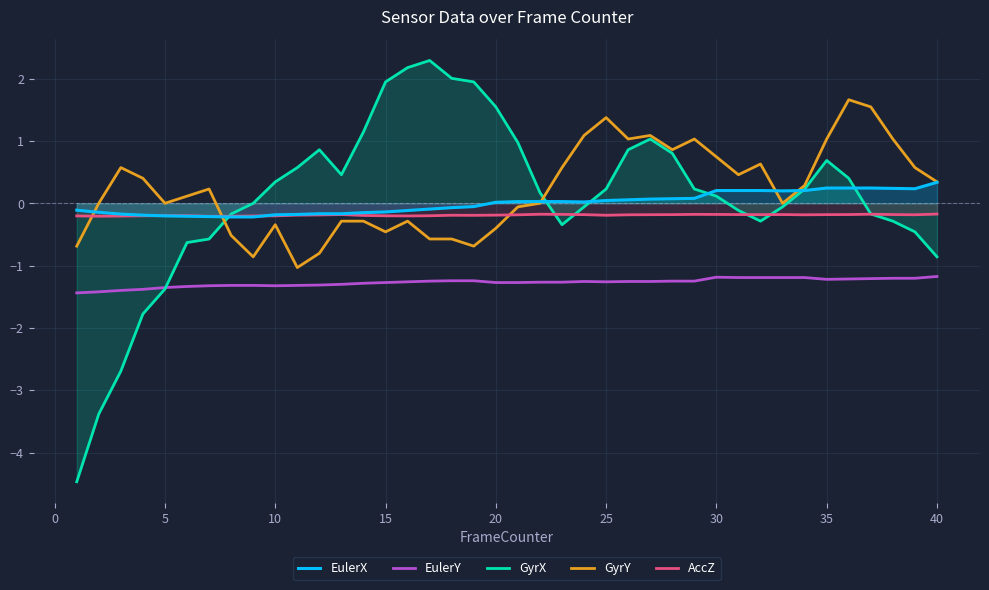

Which series has the largest total across all categories?

GyrY